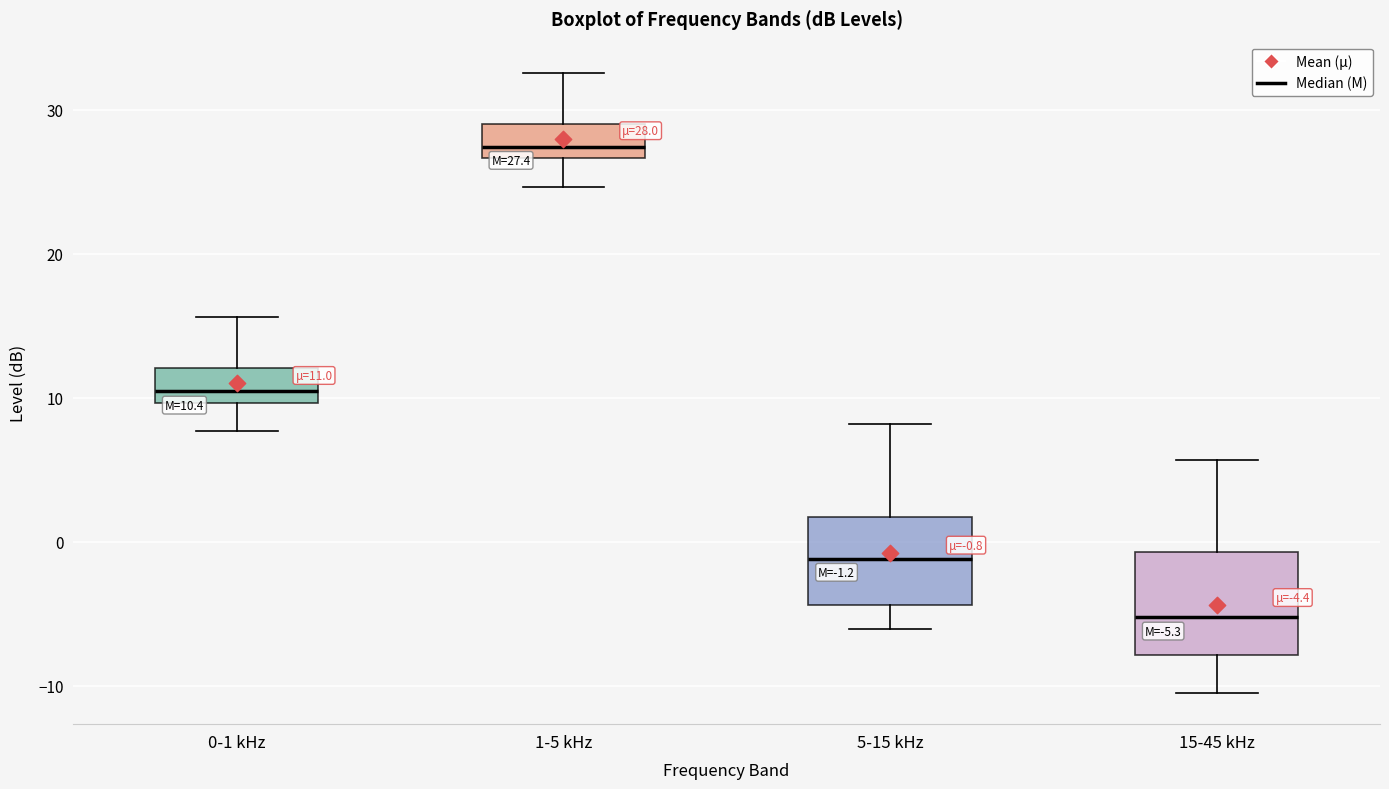

Which box is the tallest, from its lower edge to its upper edge?

15-45 kHz